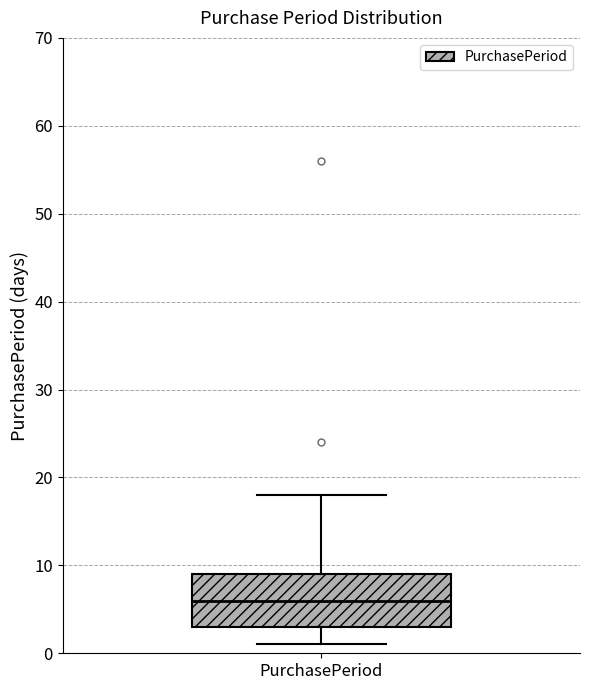

Read this box plot against the y-axis: the position of the median line, the range covered by the box, and the ends of both whiskers. The values are not printed on the chart, so give them approximately, as read against the axis.

median 6, box 3 to 9, whiskers 1 to 18